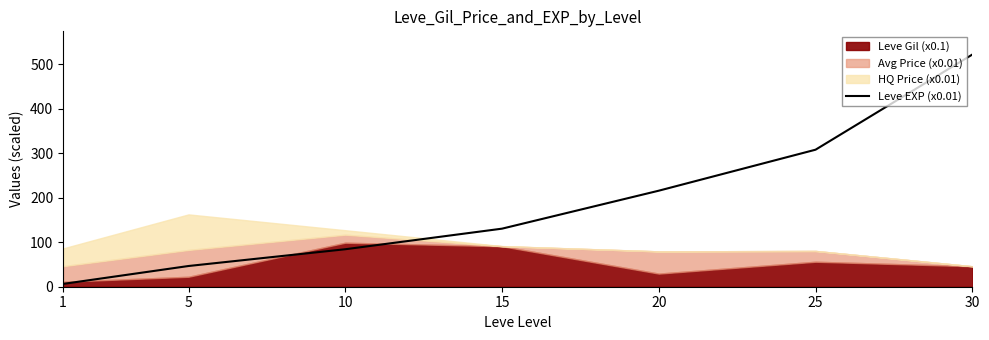

True or false: the data shows 85.5 at 20.

False